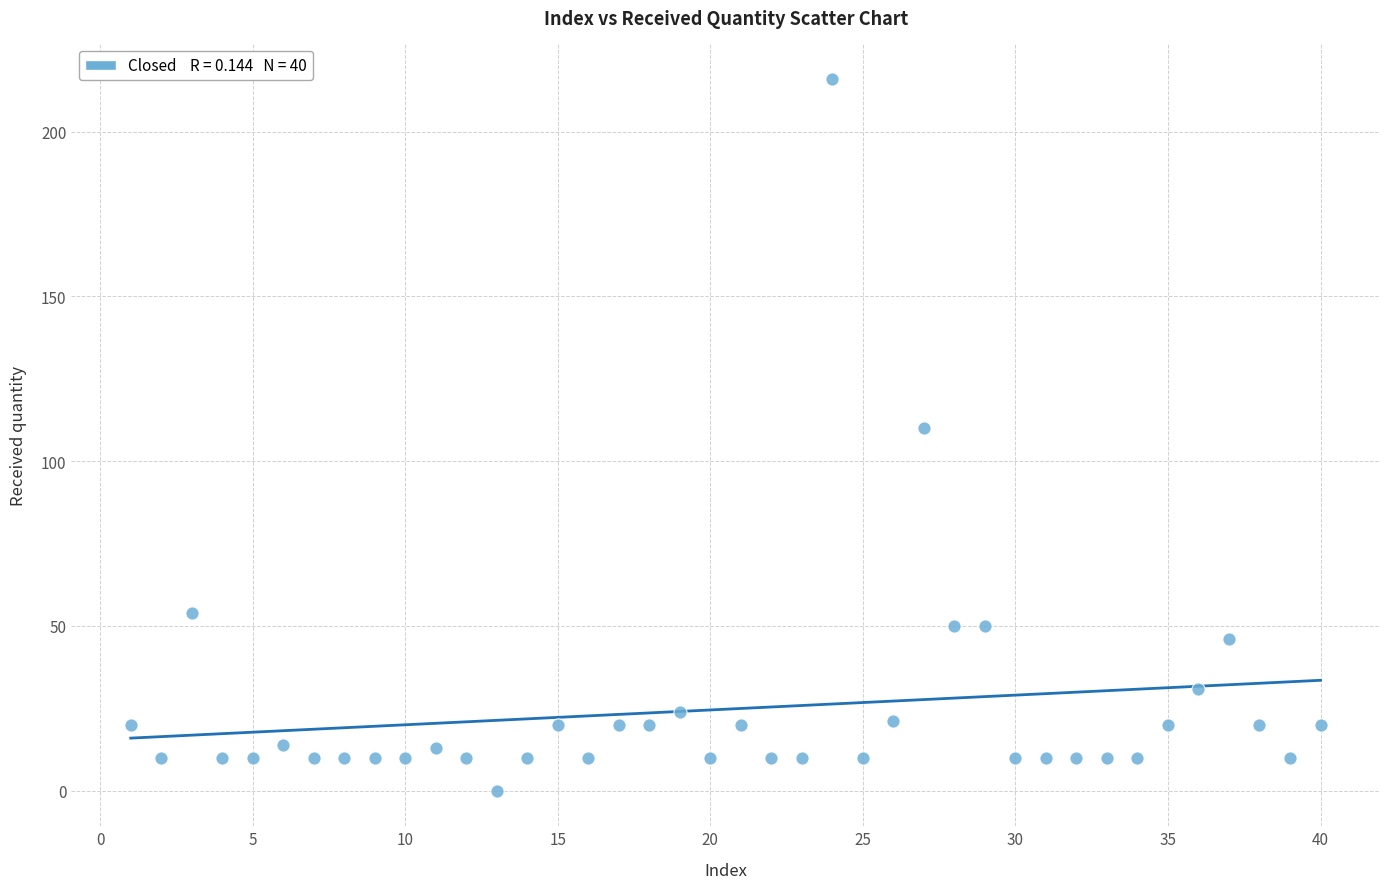

What is the range of X values (max minus min)?

39